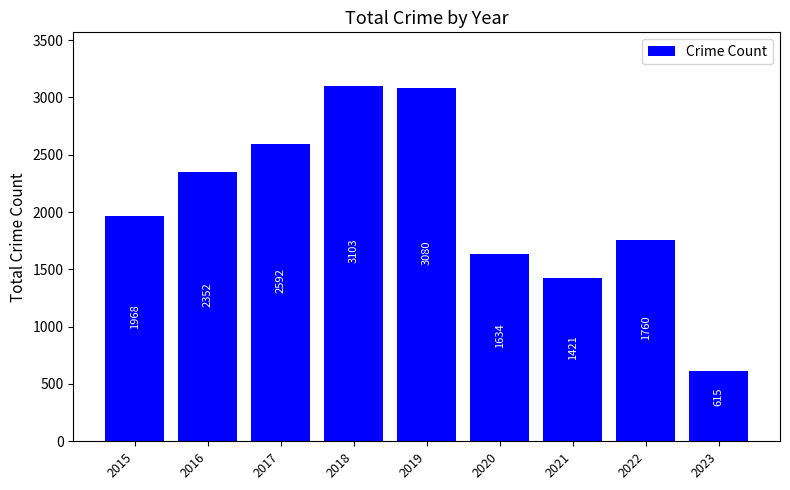

What value does the data have at 2018, to the nearest 50?

3100